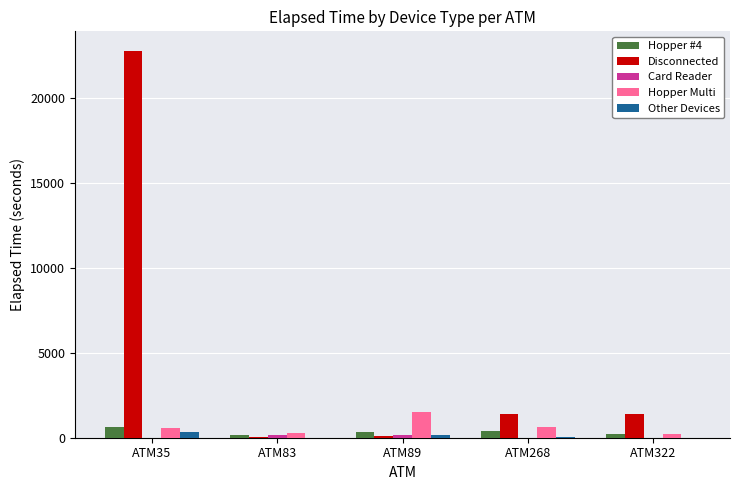

At which category does the chart reach its peak across all series?

ATM35